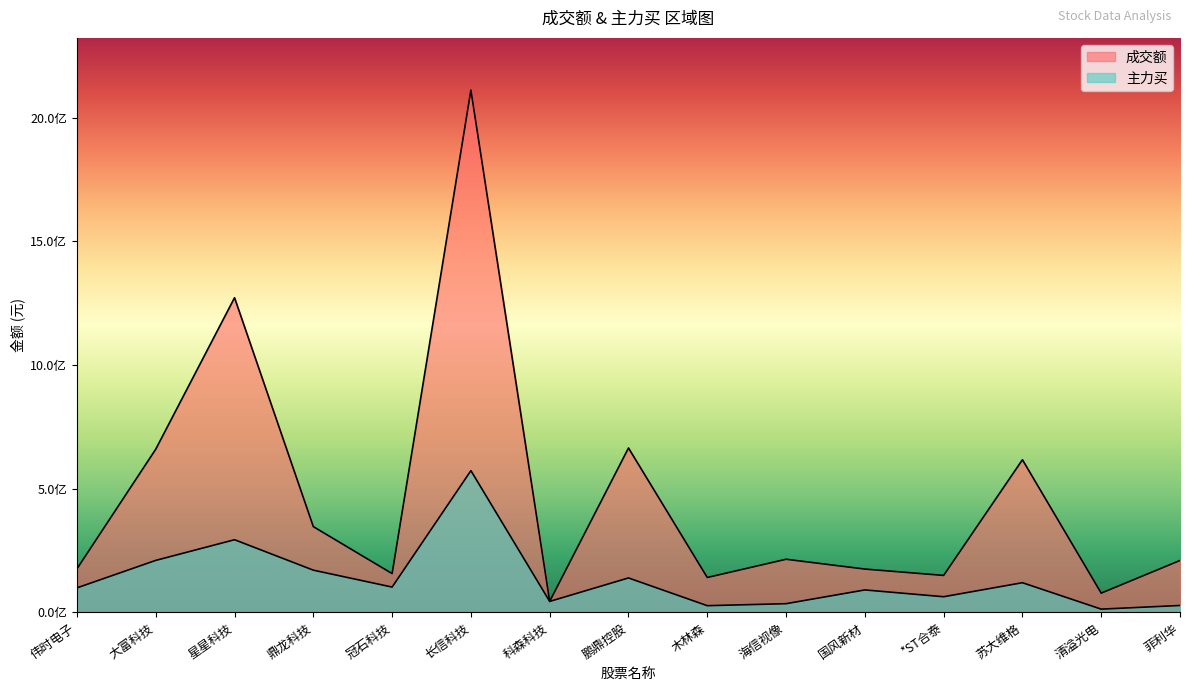

What is the difference between the 主力买 values at 苏大维格 and 大富科技?

90210409